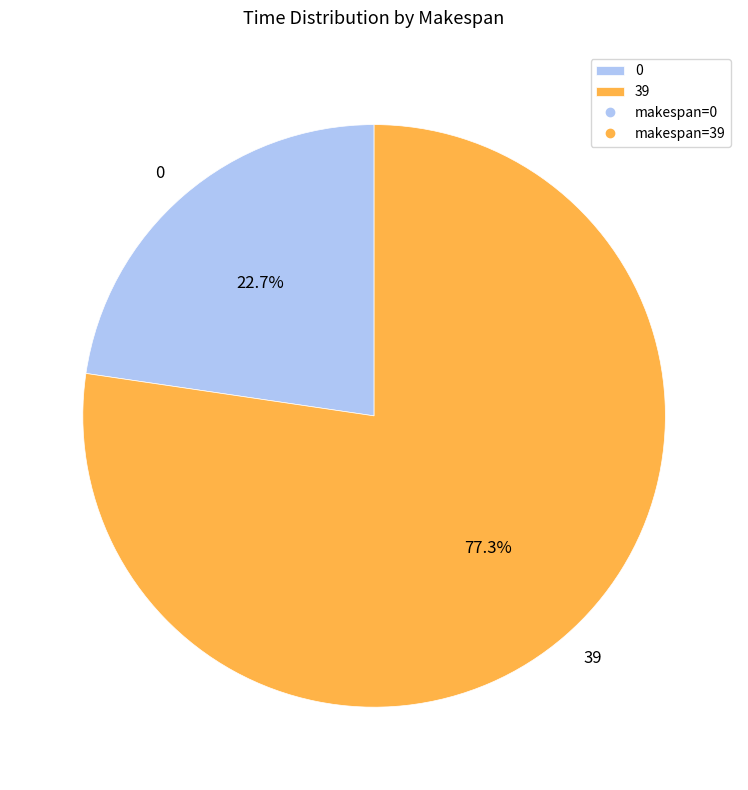

Count the number of slices in the pie.

2